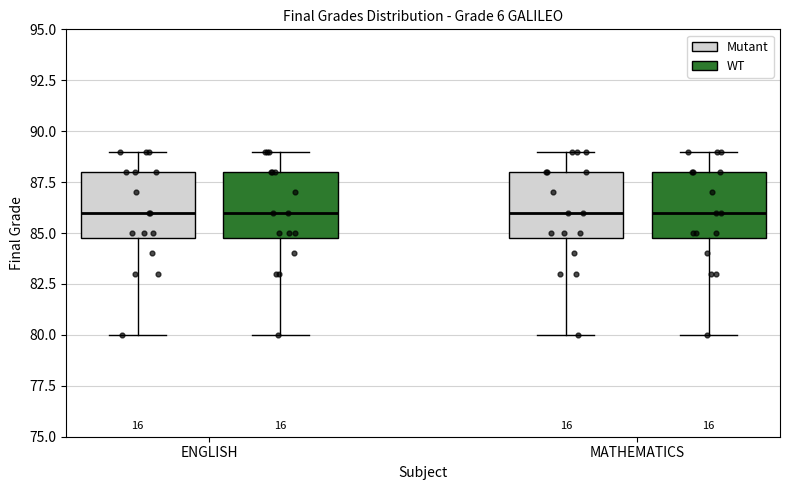

Reading left to right, transcribe this box plot: for each box, give where its median line is, the range the box spans, and where its two whiskers end, as read against the y-axis. The values are not printed on the chart, so give them approximately, as read against the axis.

ENGLISH (Mutant): median 86, box 85 to 88, whiskers 80 to 89
ENGLISH (WT): median 86, box 85 to 88, whiskers 80 to 89
MATHEMATICS (Mutant): median 86, box 85 to 88, whiskers 80 to 89
MATHEMATICS (WT): median 86, box 85 to 88, whiskers 80 to 89